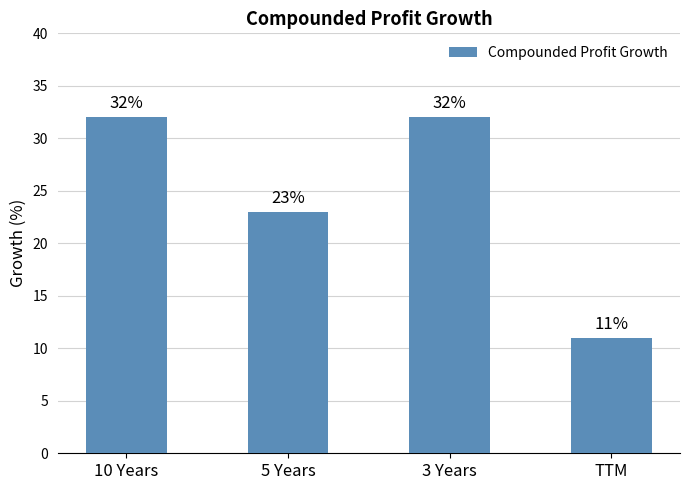

What is the label of the 1st bar from the left?

10 Years